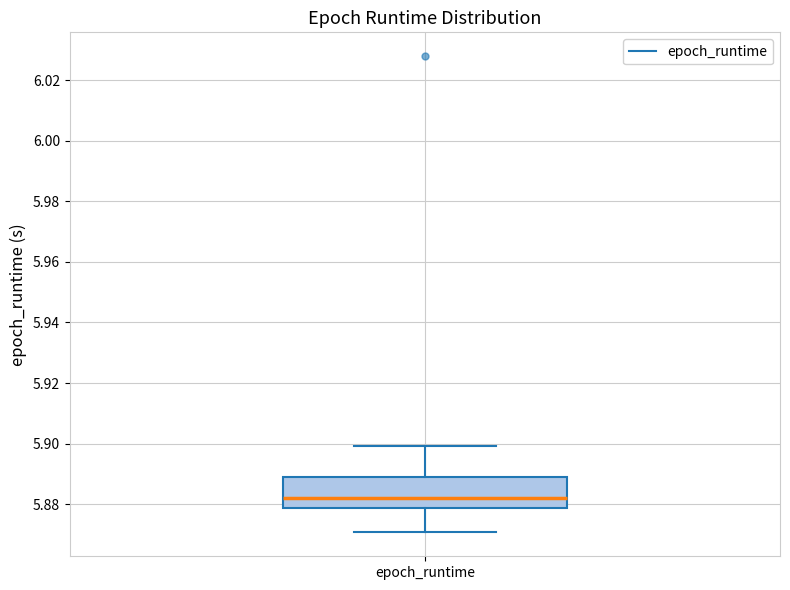

Read this box plot against the y-axis: the position of the median line, the range covered by the box, and the ends of both whiskers. The values are not printed on the chart, so give them approximately, as read against the axis.

median 5.882, box 5.878 to 5.888, whiskers 5.870 to 5.900